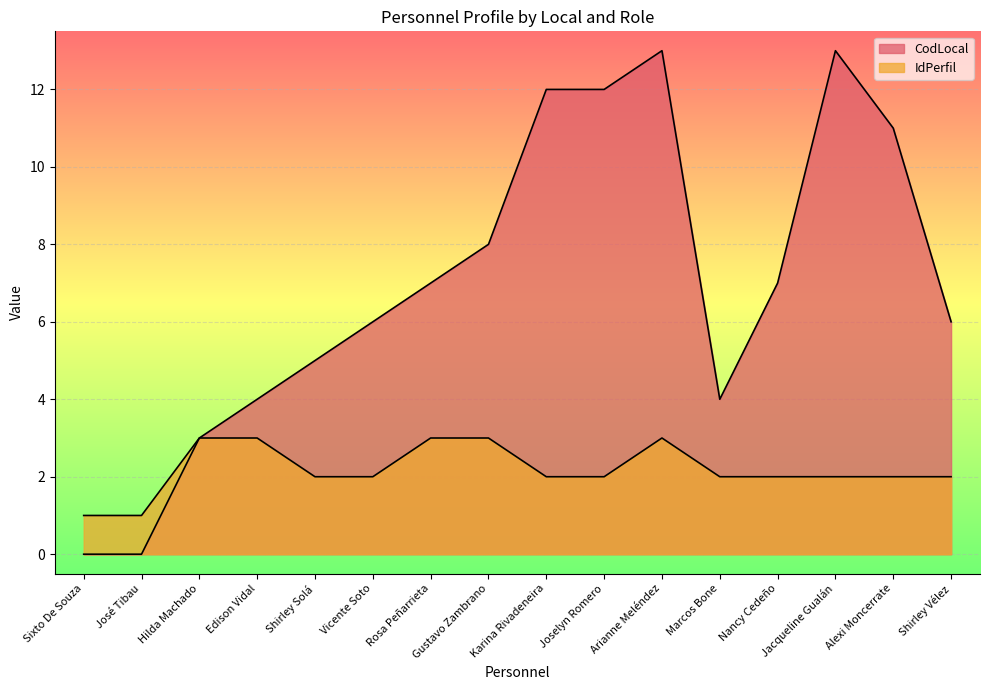

What is the sum of all IdPerfil values?

35